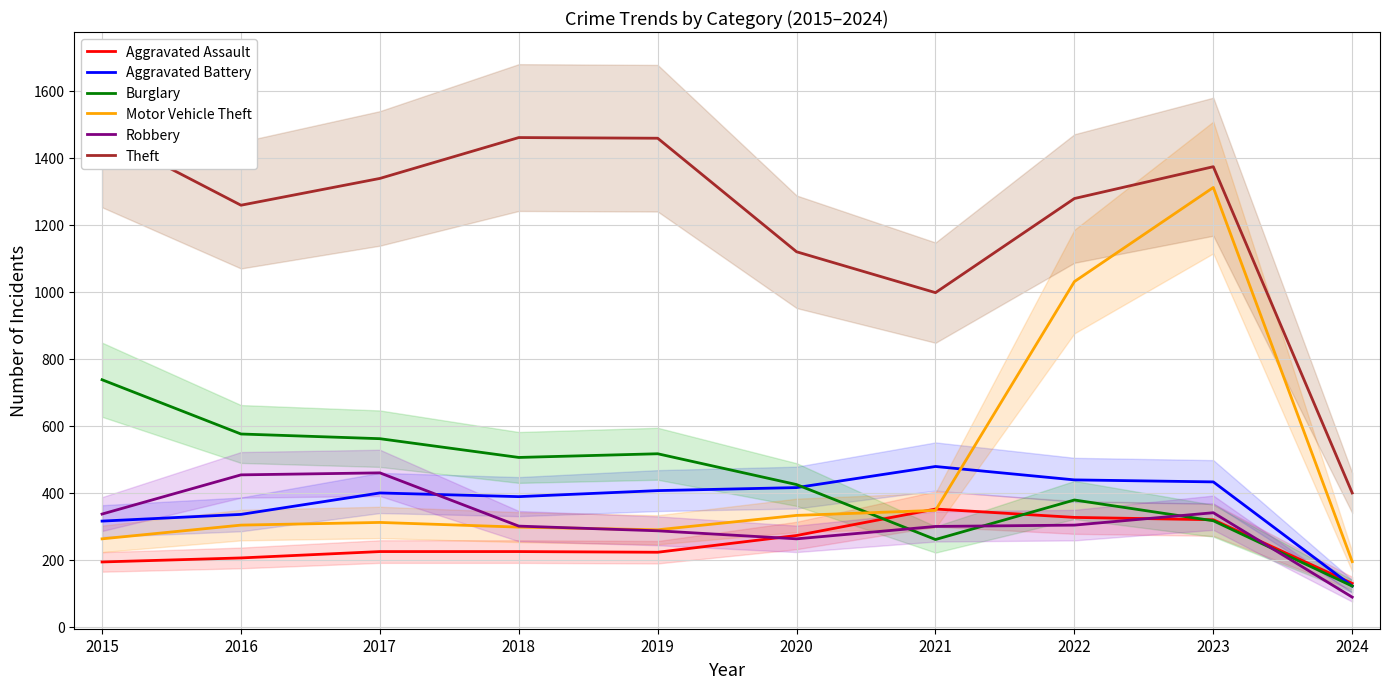

What are all the series names shown in the legend?

Aggravated Assault, Aggravated Battery, Burglary, Motor Vehicle Theft, Robbery, Theft